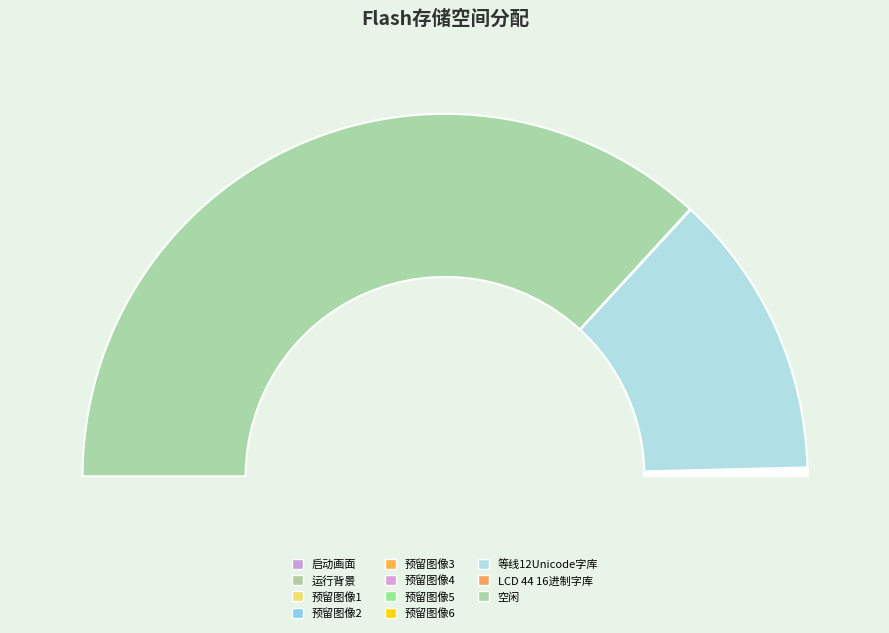

Is it true that 预留图像2 is 0% of the pie?

True